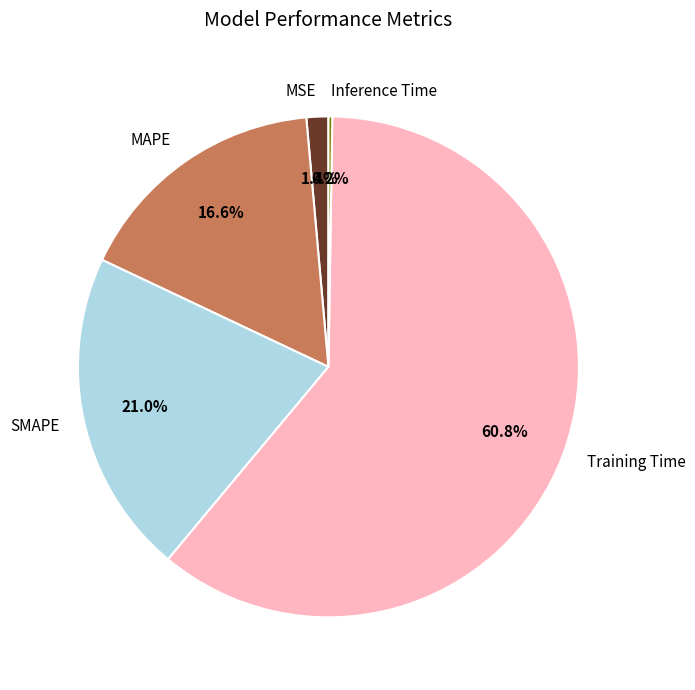

What percentage is NOT represented by SMAPE?

79.0%